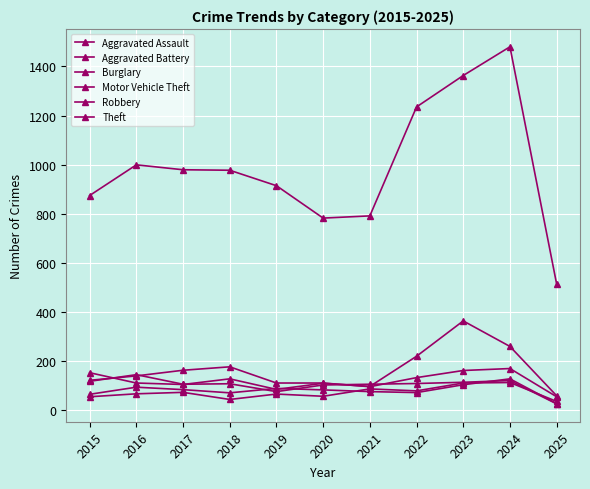

Where do Robbery and Aggravated Assault first cross each other?

2024 and 2025